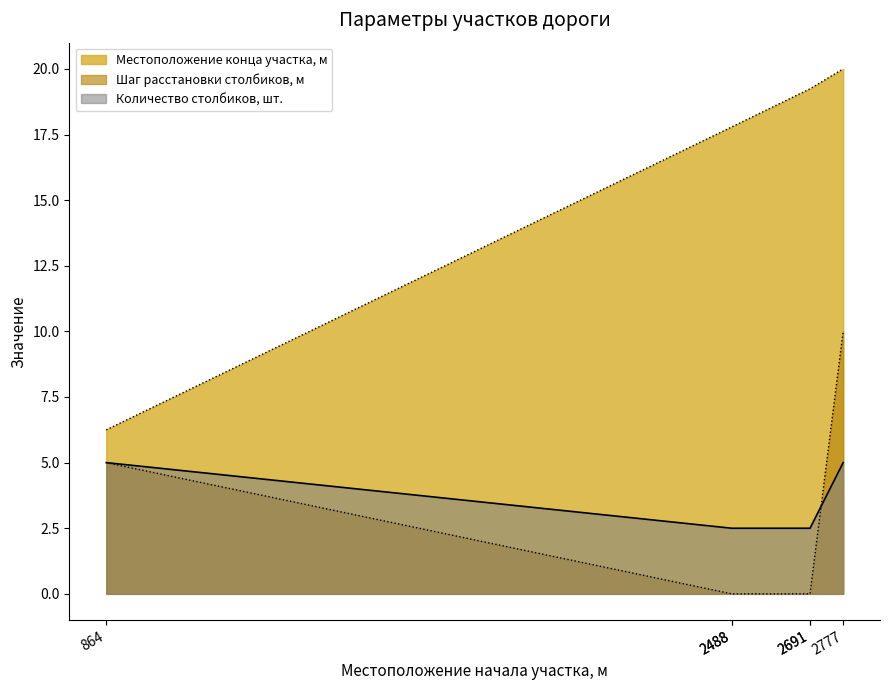

At which category does the chart reach its peak across all series?

2777